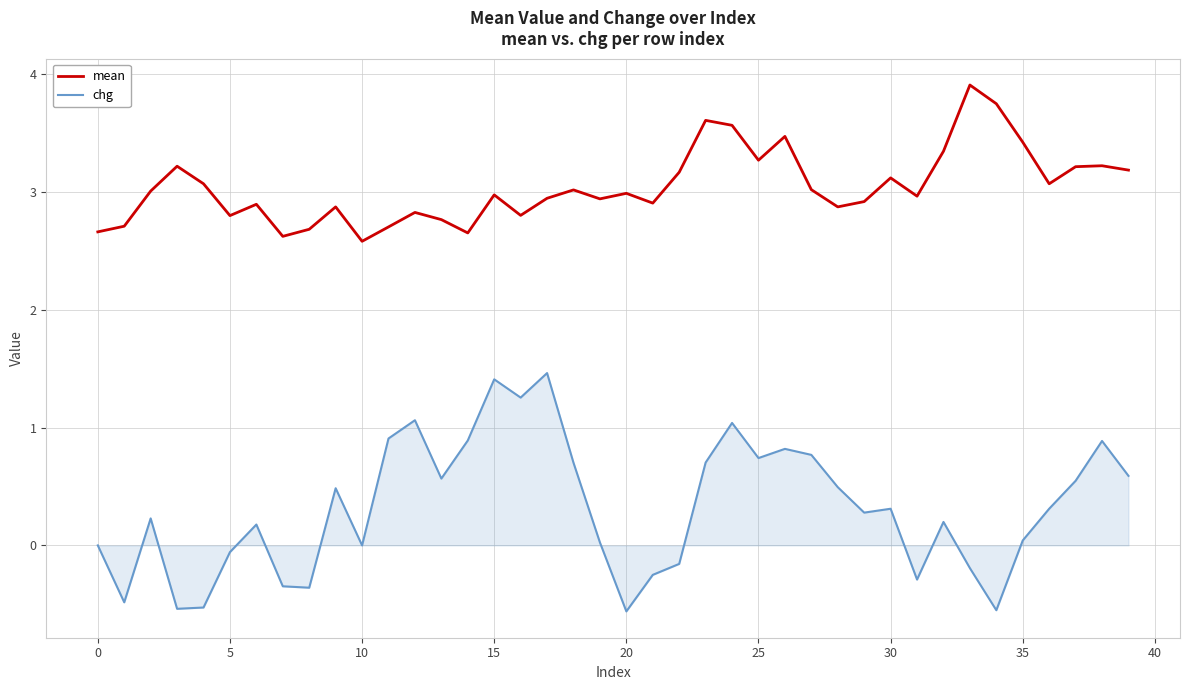

Does the chart display data point markers on the line(s)?

No